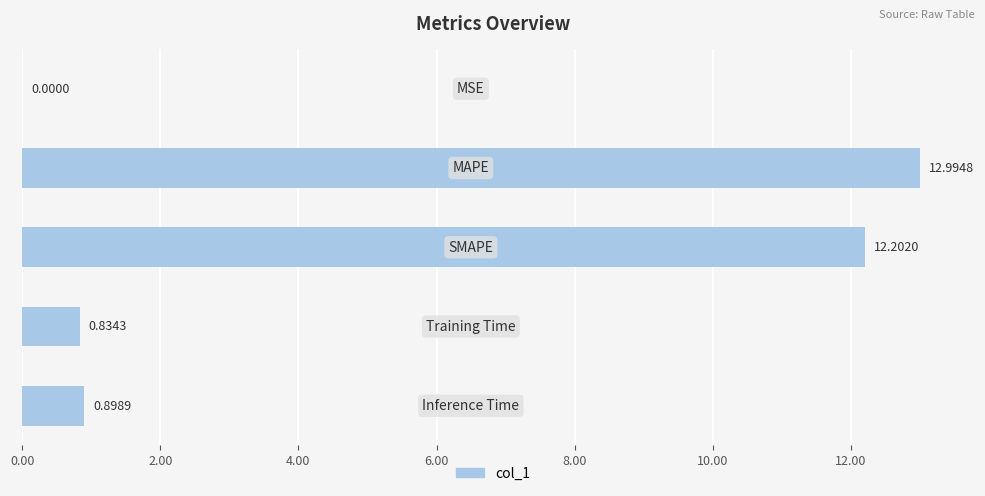

What is the sum of all values?

26.9